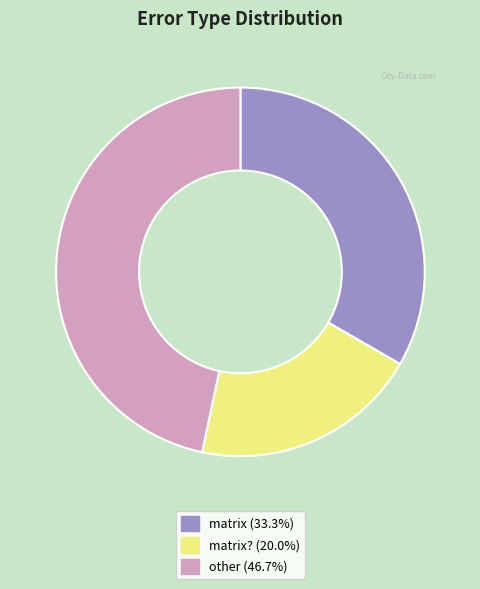

Does any single category account for the majority?

No